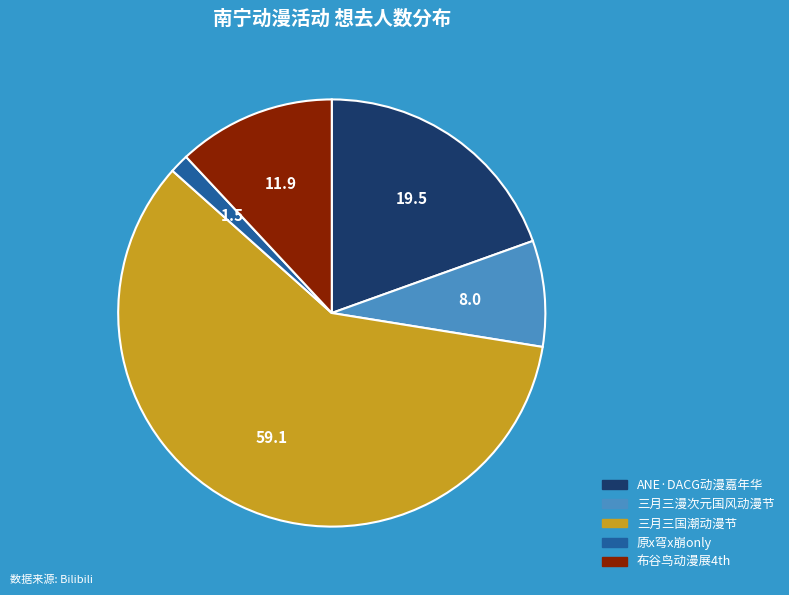

Between 三月三国潮动漫节 and 原x穹x崩only, which is larger?

三月三国潮动漫节